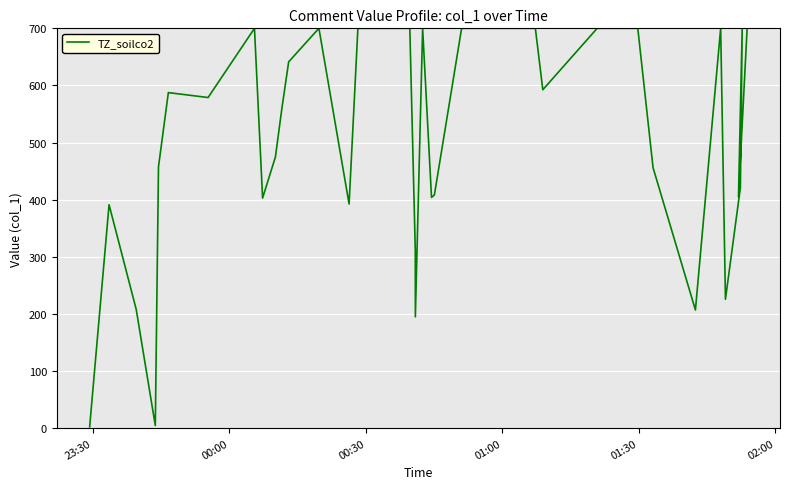

What is the difference between the maximum and minimum values?

697.7